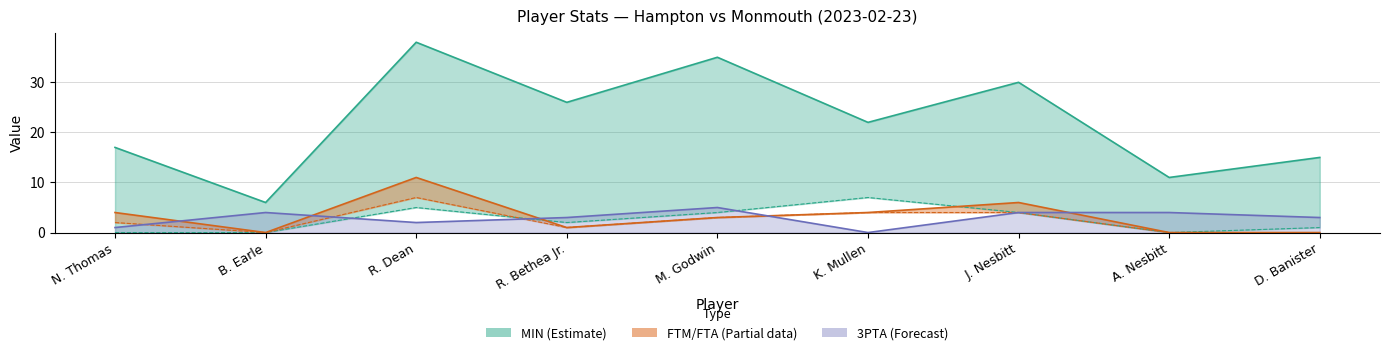

Does the chart have visible grid lines?

Yes